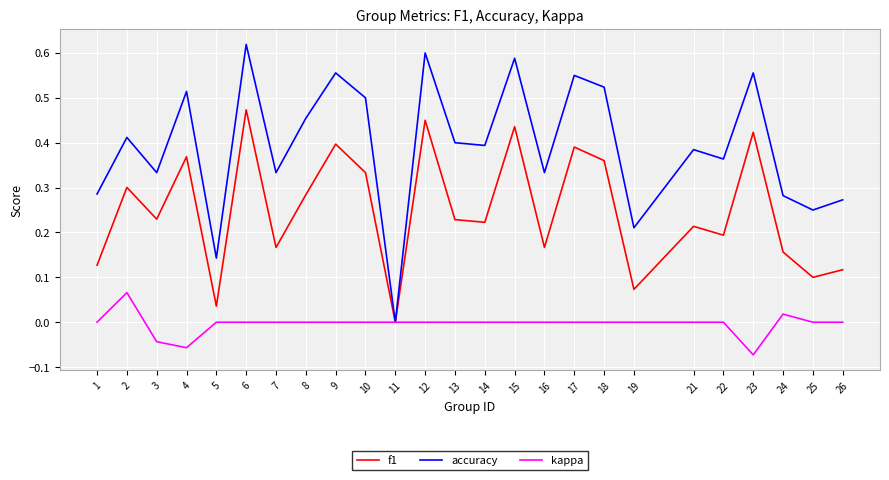

Which series changed the most between 11 and 25?

accuracy